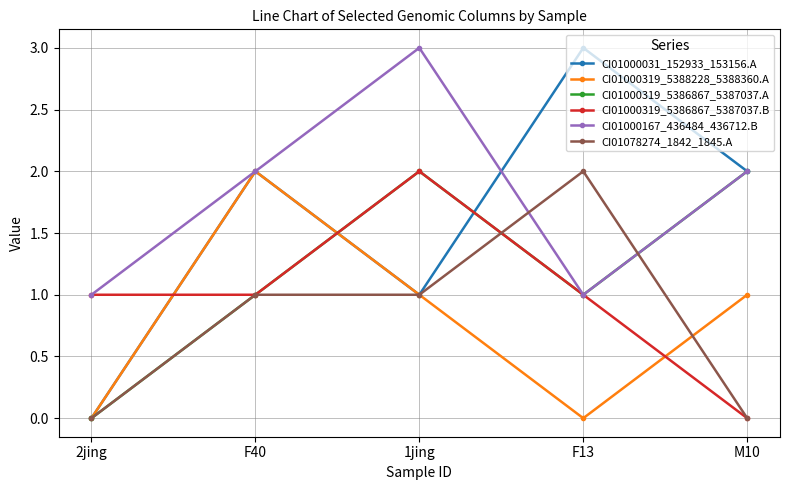

Where is the first local minimum for CI01000167_436484_436712.B?

F13